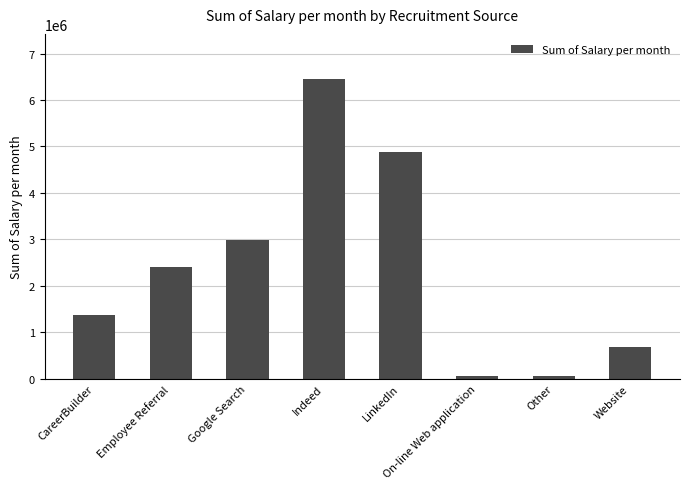

Where is the data nearest to the value 3253856?

Google Search